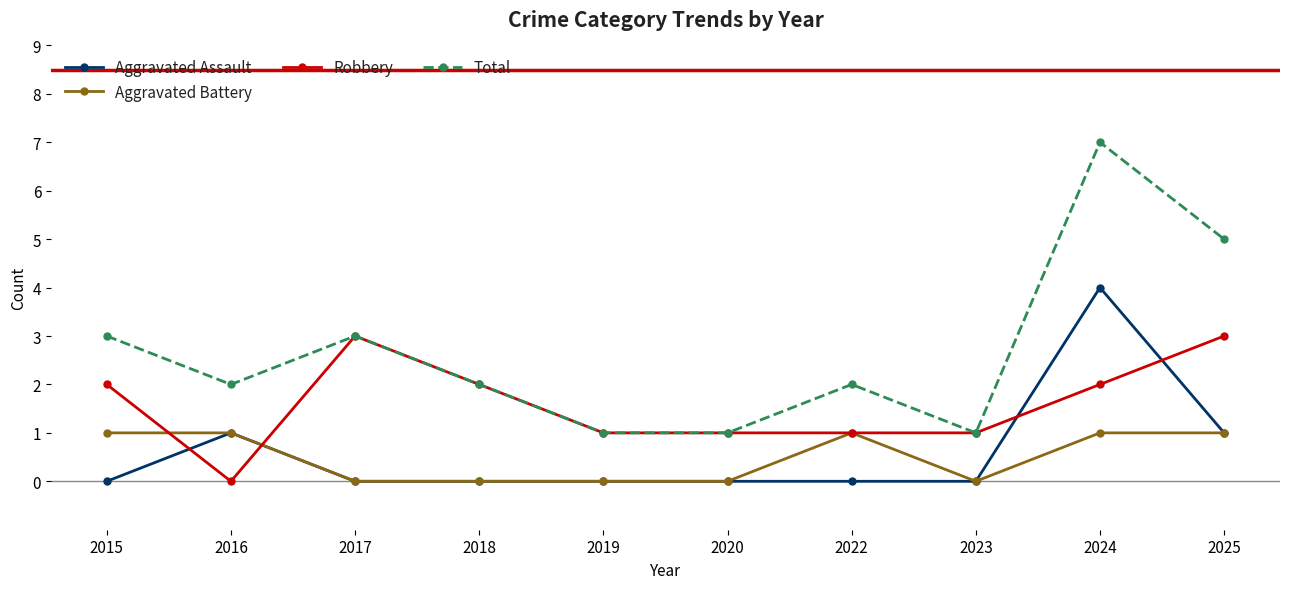

The value of Total at 2025 is 7. True or false?

False